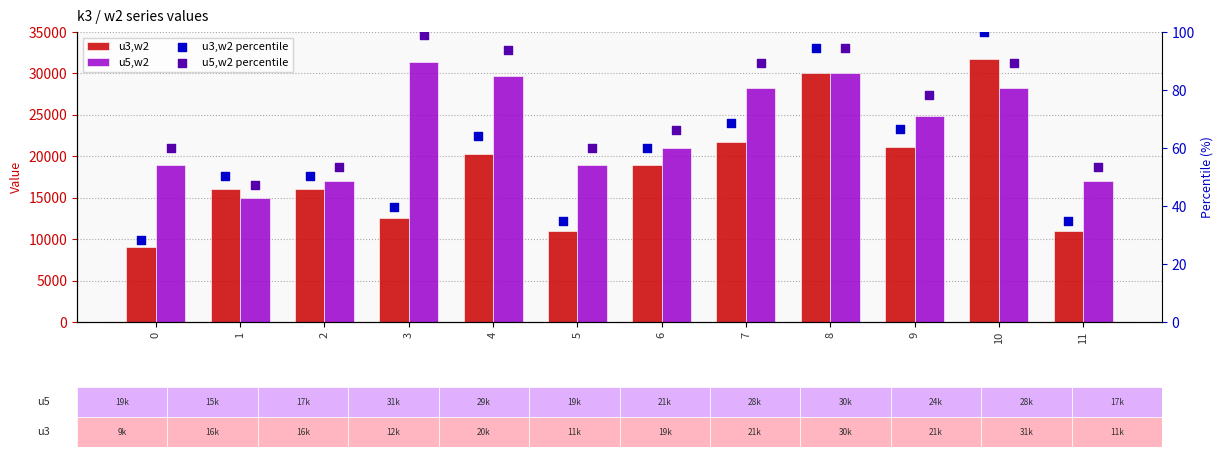

Is the value of u5,w2 percentile at 2 greater than the value of u3,w2 percentile at 6?

No